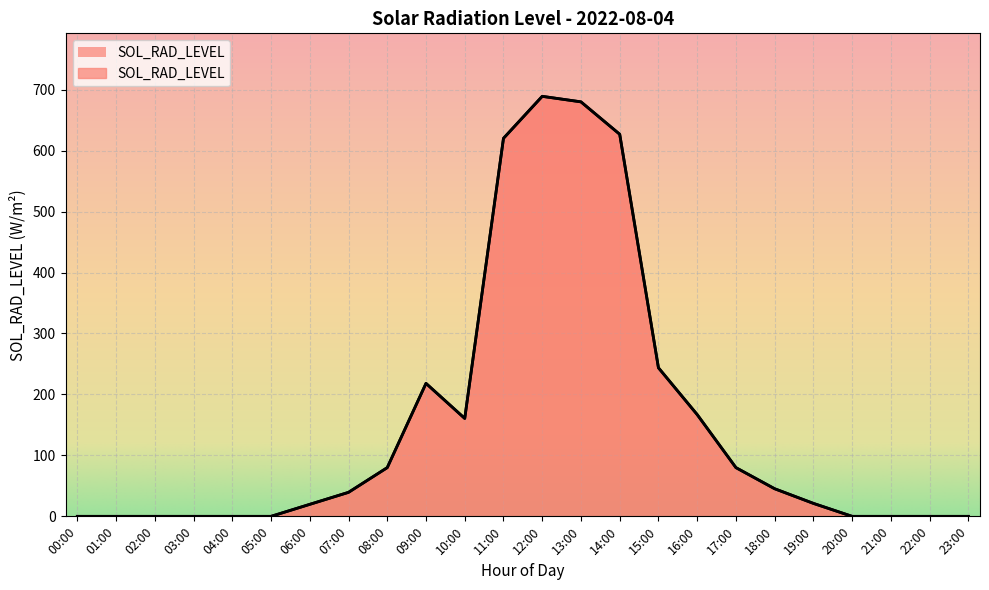

What is the maximum value shown in the chart?

689.1